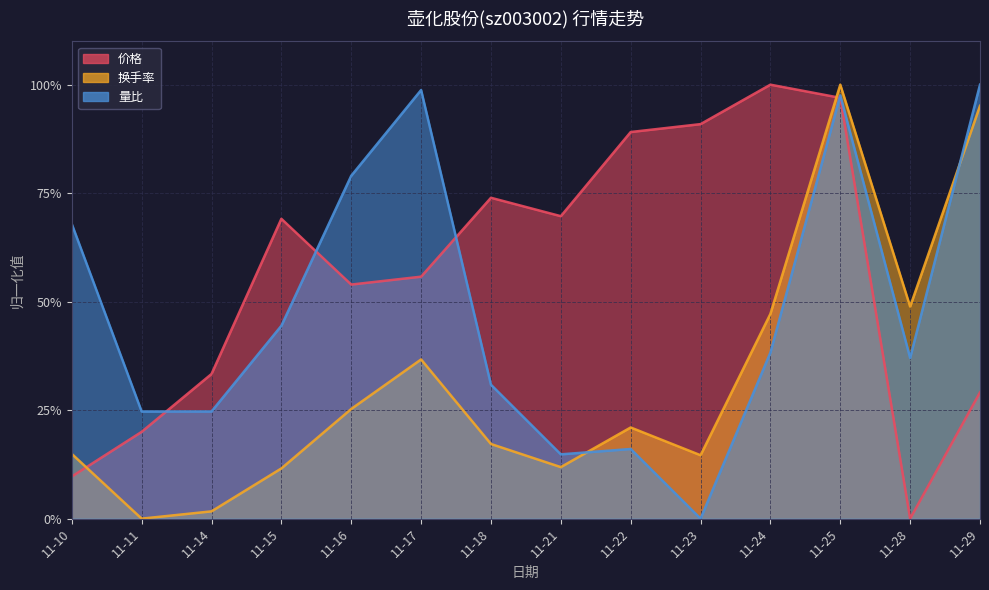

How many distinct data groups are displayed?

3